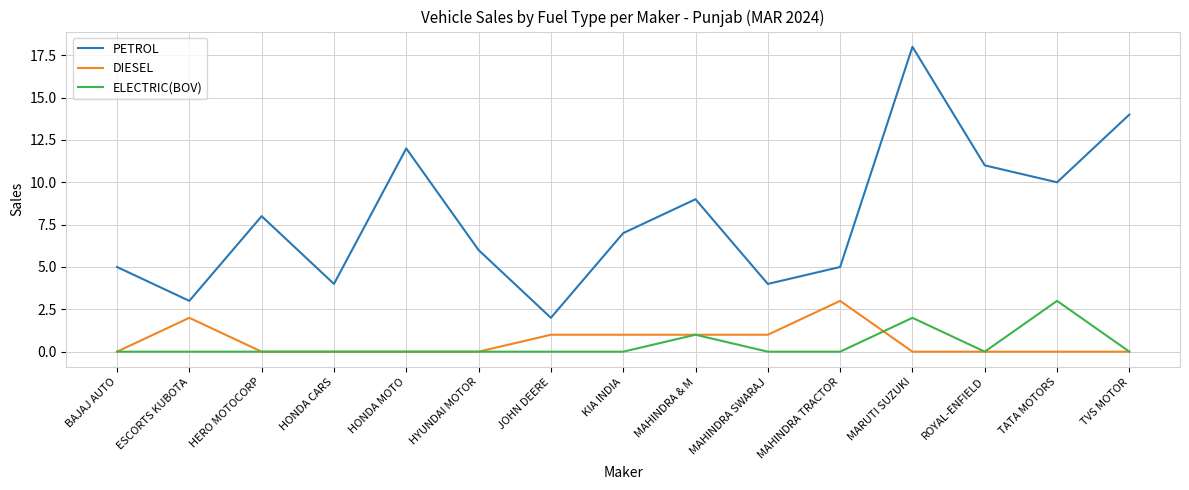

Which series has the largest total across all categories?

PETROL